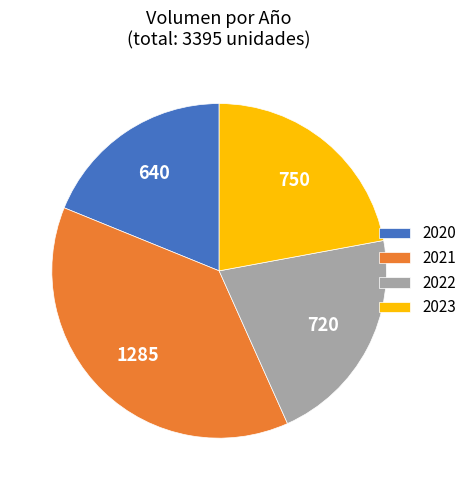

Rank the categories by value from lowest to highest.

2020, 2022, 2023, 2021